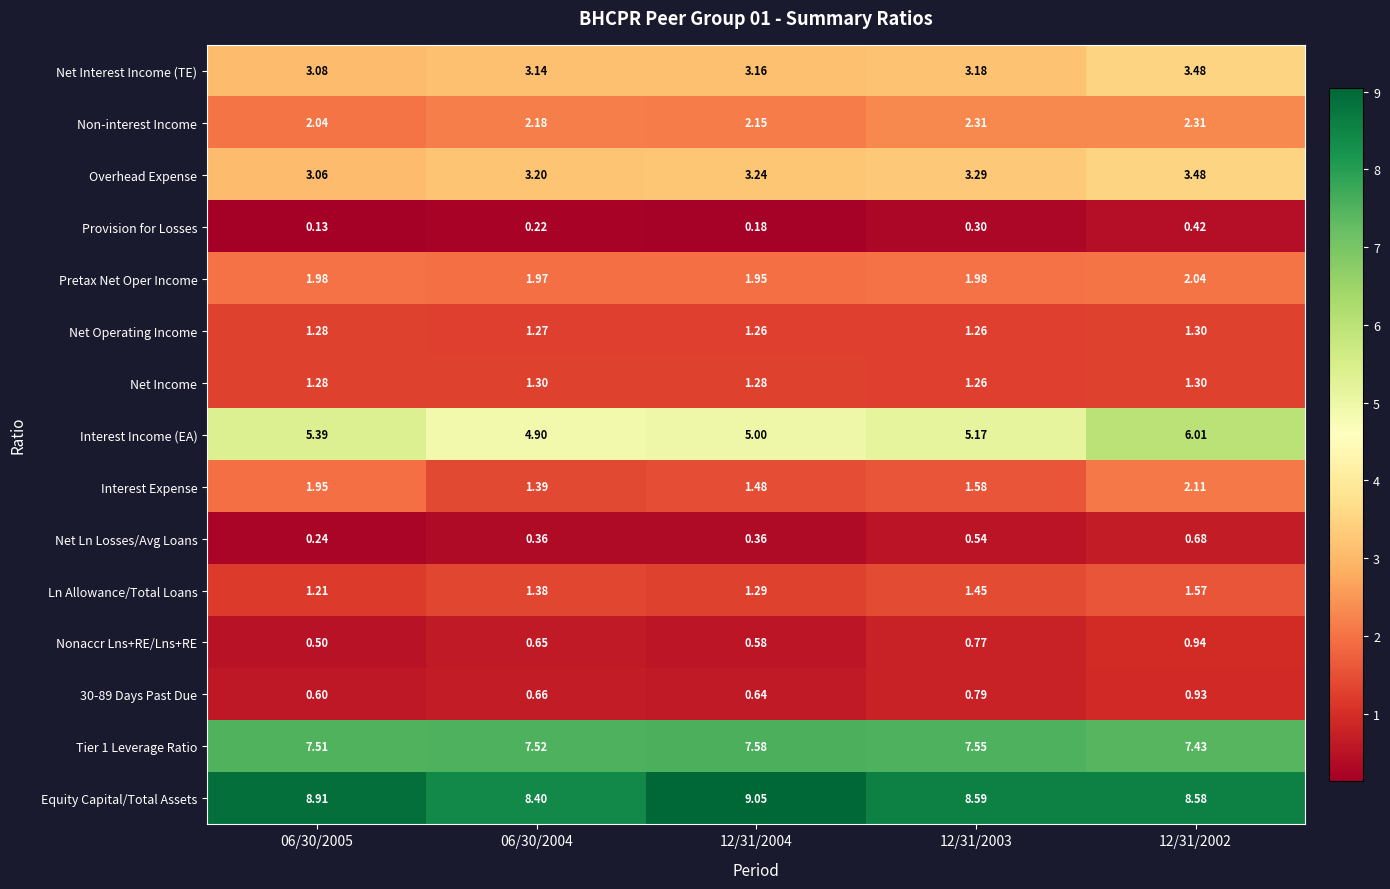

Which series changed the most between 06/30/2004 and 12/31/2003?

Interest Income (EA)